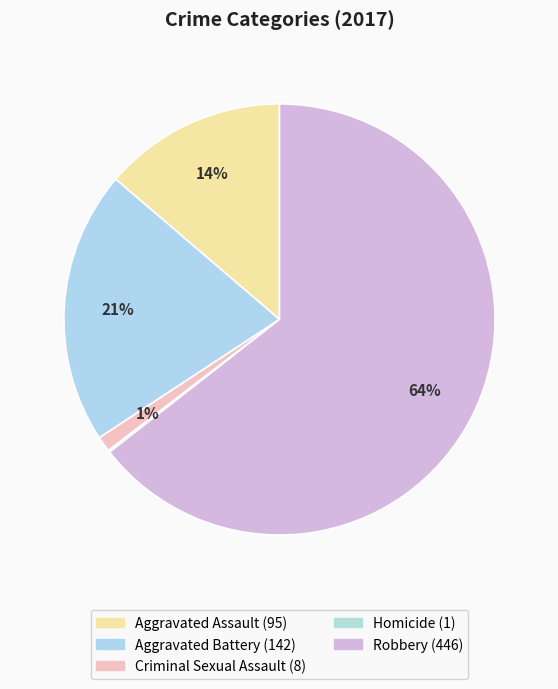

Which category has the smallest portion of the pie?

Homicide